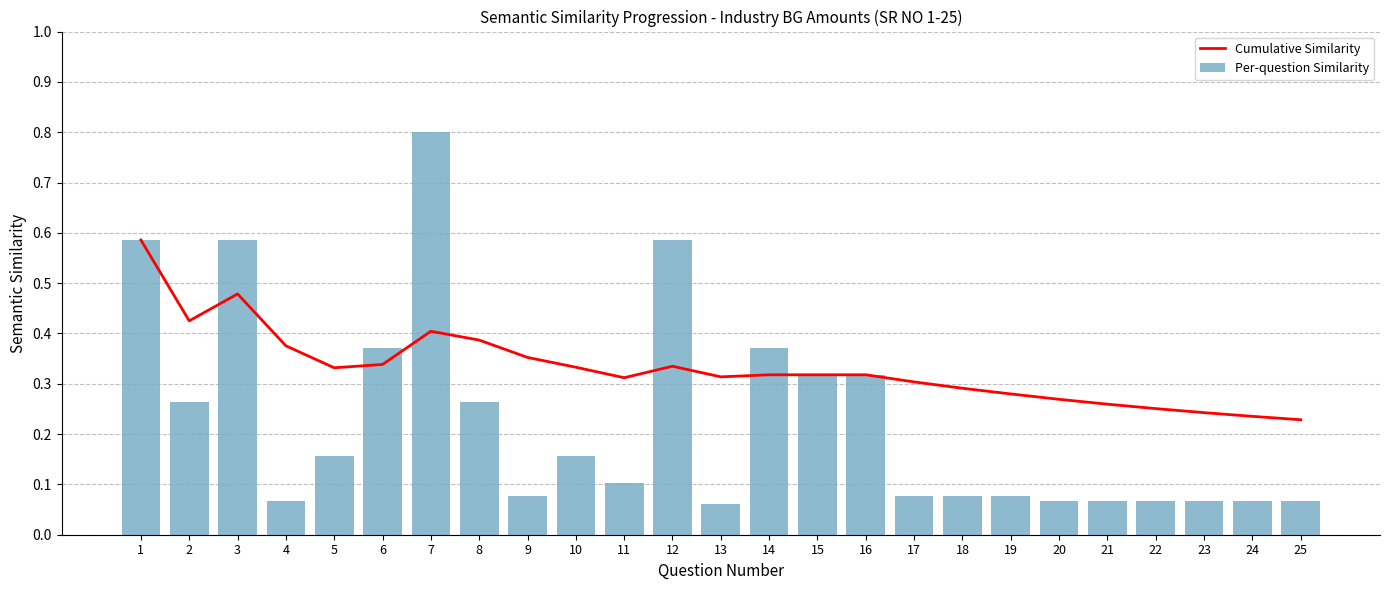

Between 16 and 24, which series saw the biggest shift?

Per-question Similarity